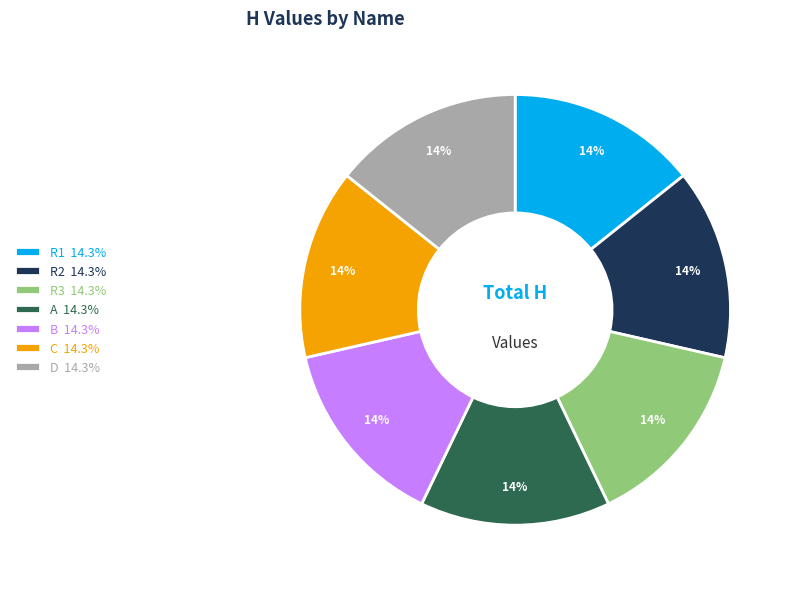

Combined, do C 14.3% and R2 14.3% account for over 50%?

No